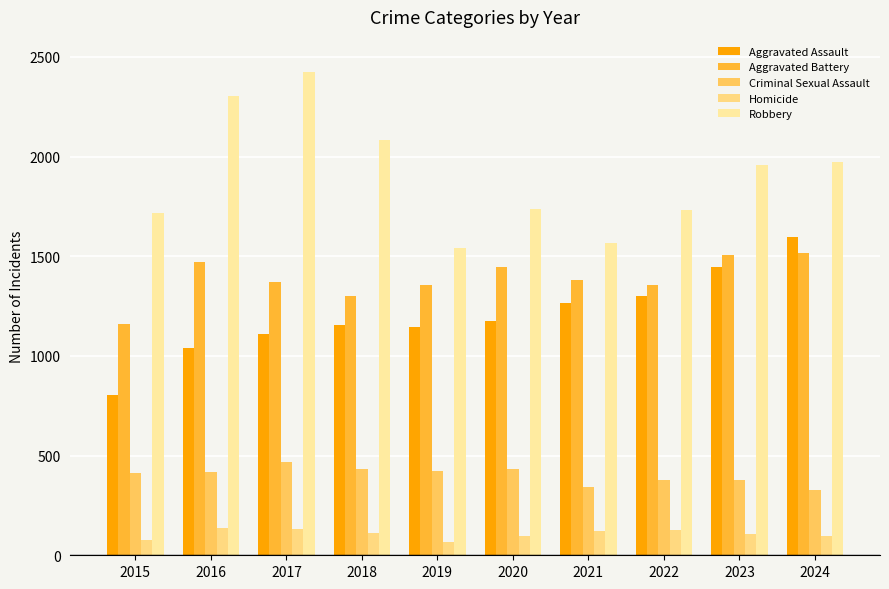

How many data points in Homicide are less than 112?

5